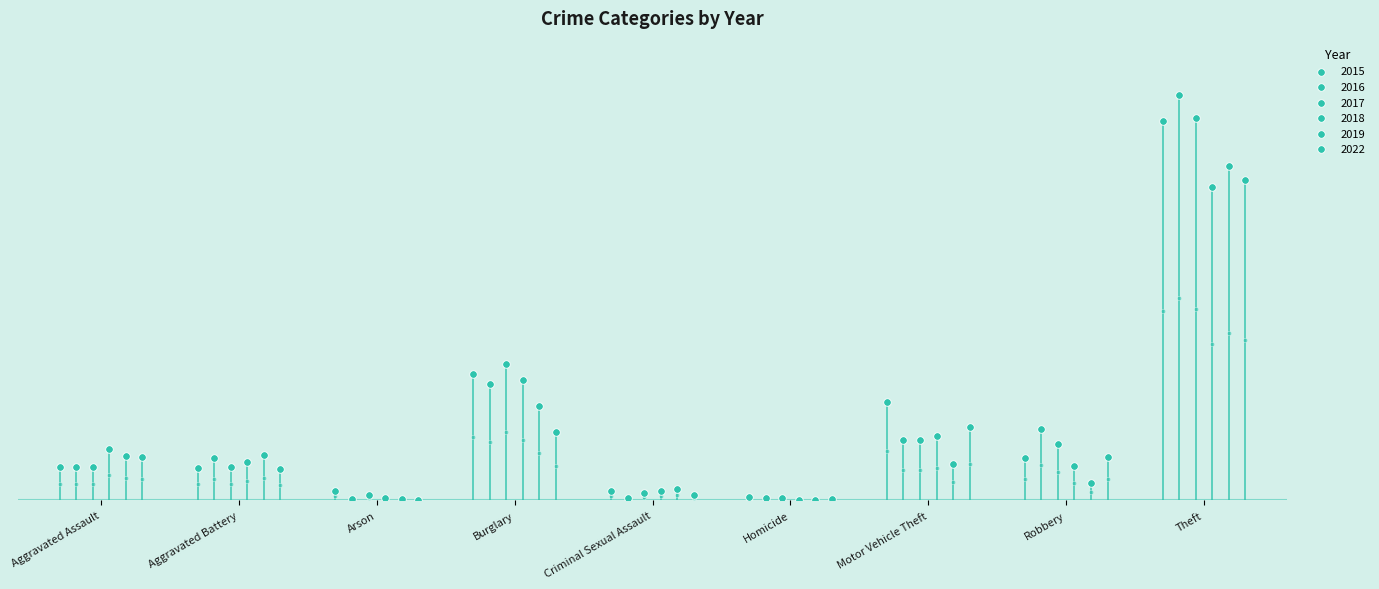

What is the total value across all series at Theft?

2077